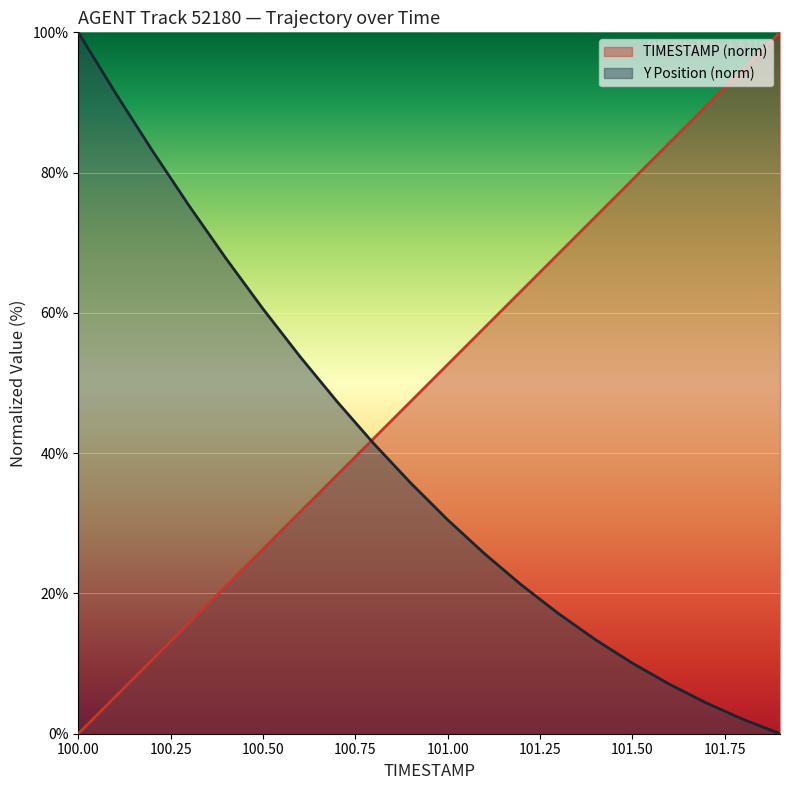

Which series has the largest range (max minus min)?

TIMESTAMP